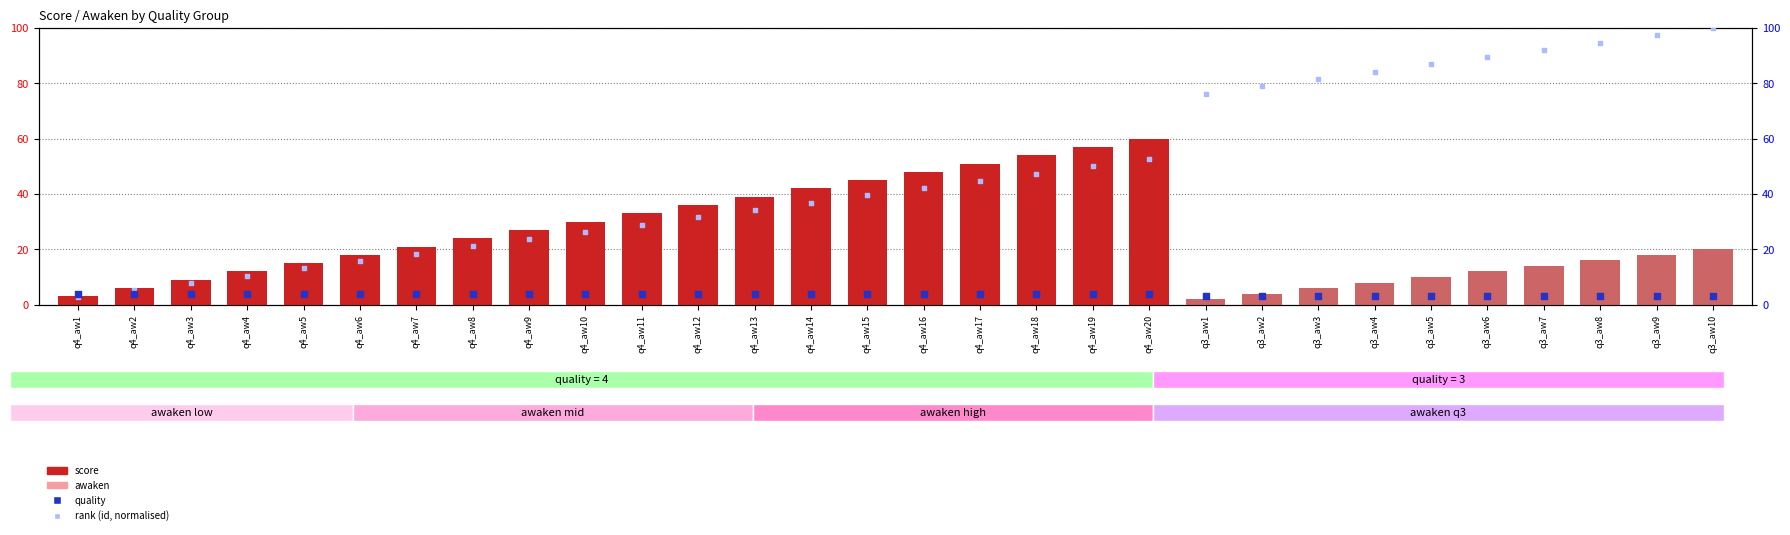

At which category is the sum across all series the highest?

q4_aw20